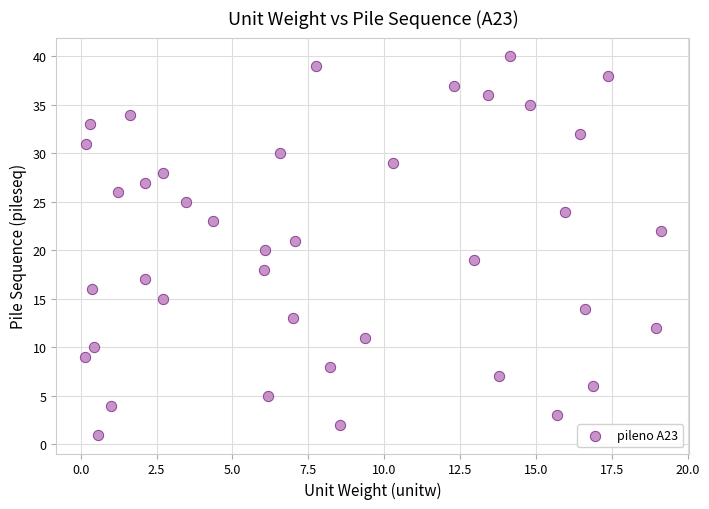

What is the range of Y values (max minus min)?

39